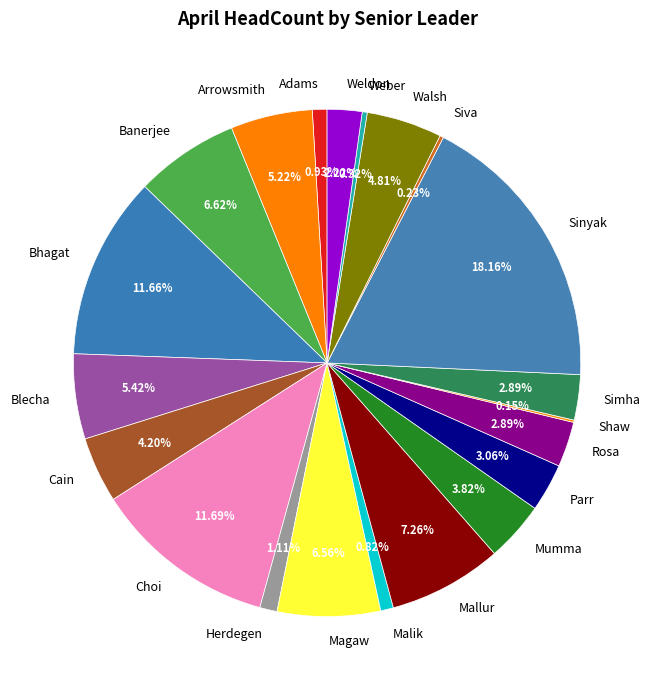

Which slice is the largest?

Sinyak